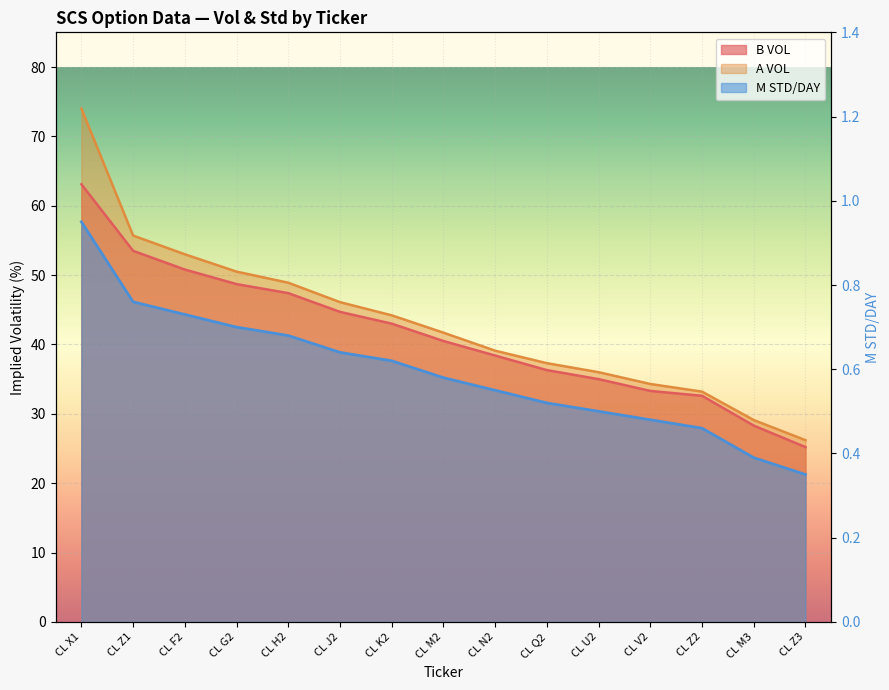

True or false: M STD/DAY and B VOL cross at least once.

False